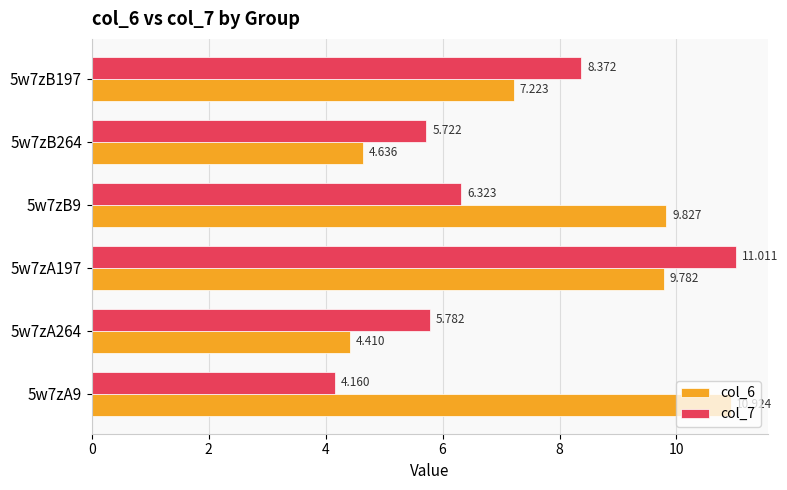

Is the value of col_7 at 5w7zB9 greater than the value of col_6 at 5w7zB197?

No